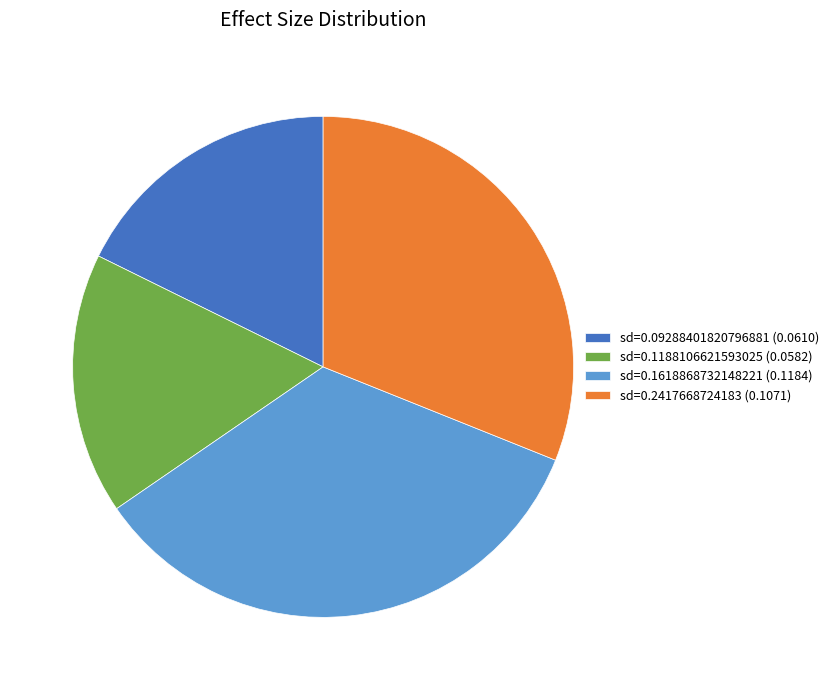

Rank the categories by value from lowest to highest.

sd=0.1188106621593025 (0.0582), sd=0.09288401820796881 (0.0610), sd=0.2417668724183 (0.1071), sd=0.1618868732148221 (0.1184)